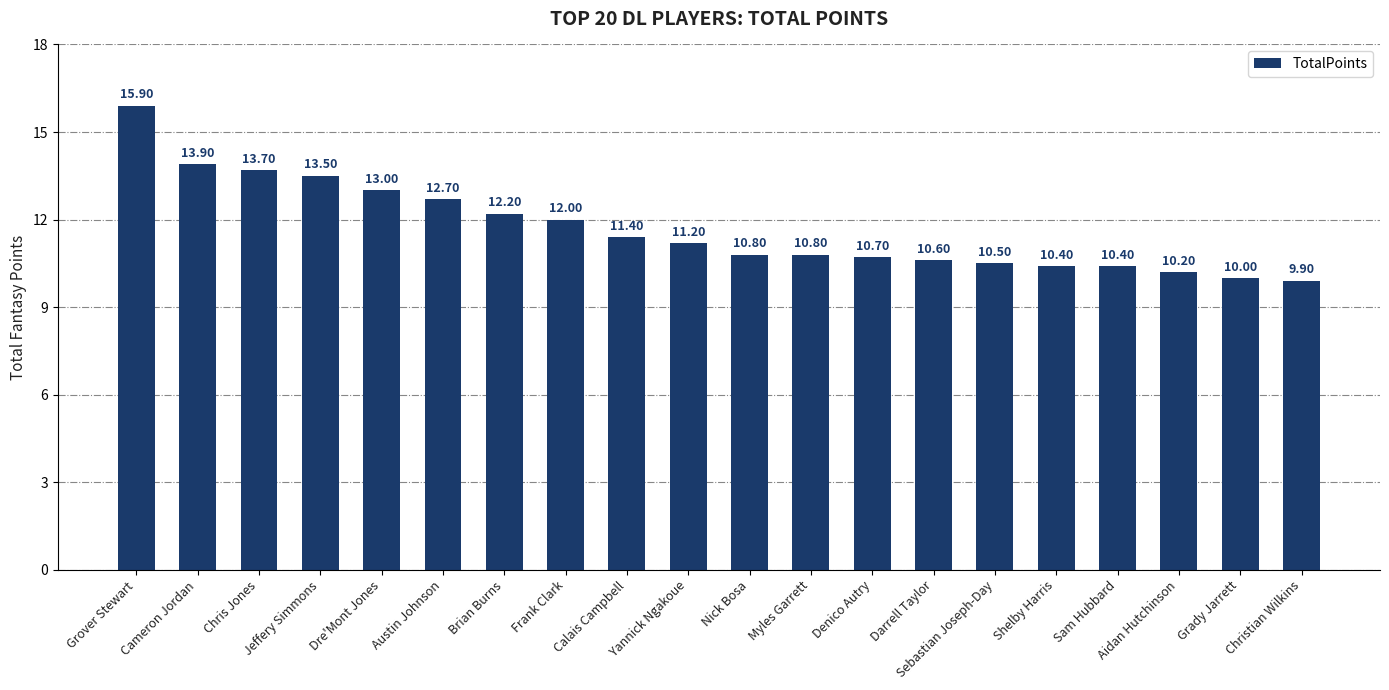

Reading left to right, extract all data points from this chart.

15.9	13.9	13.7	13.5	13.0	12.7	12.2	12.0	11.4	11.2	10.8	10.8	10.7	10.6	10.5	10.4	10.4	10.2	10.0	9.9